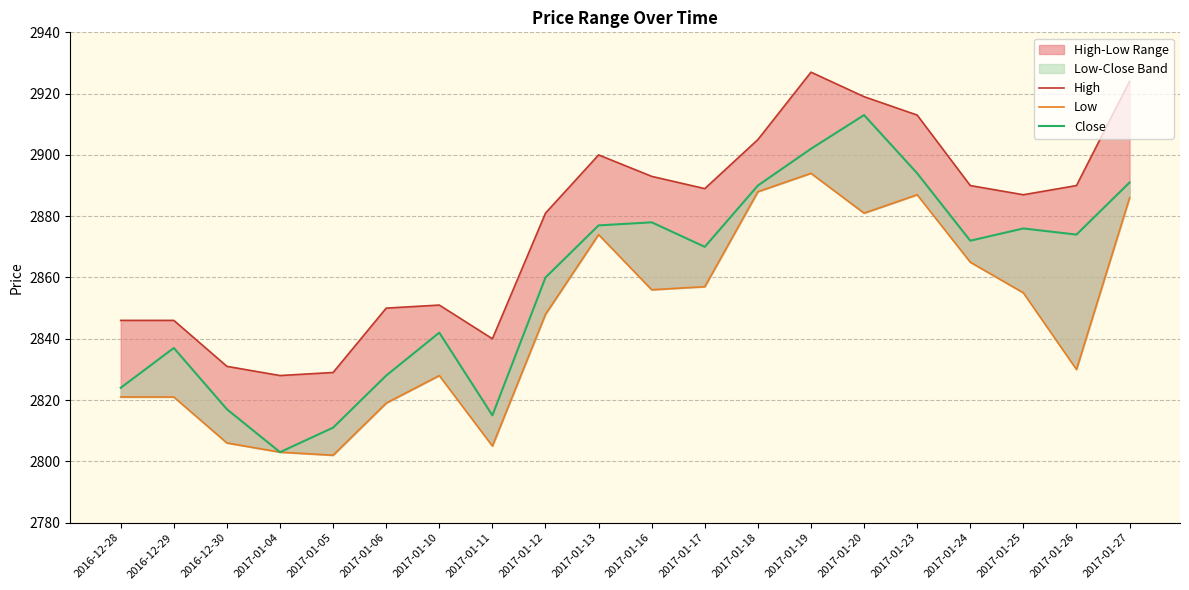

True or false: High has a value of 4247 at 2016-12-29.

False